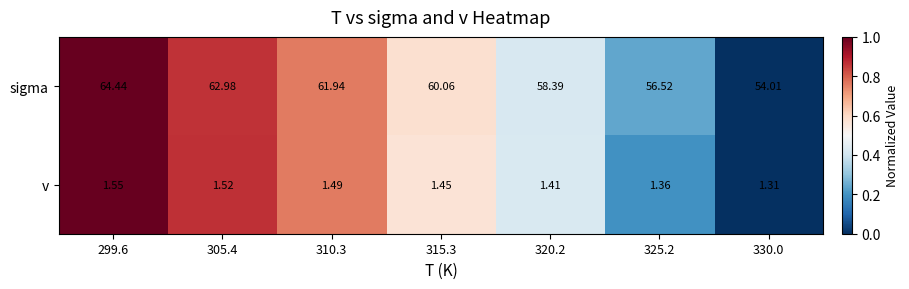

Between 325.2 and 330.0, which series saw the biggest shift?

sigma